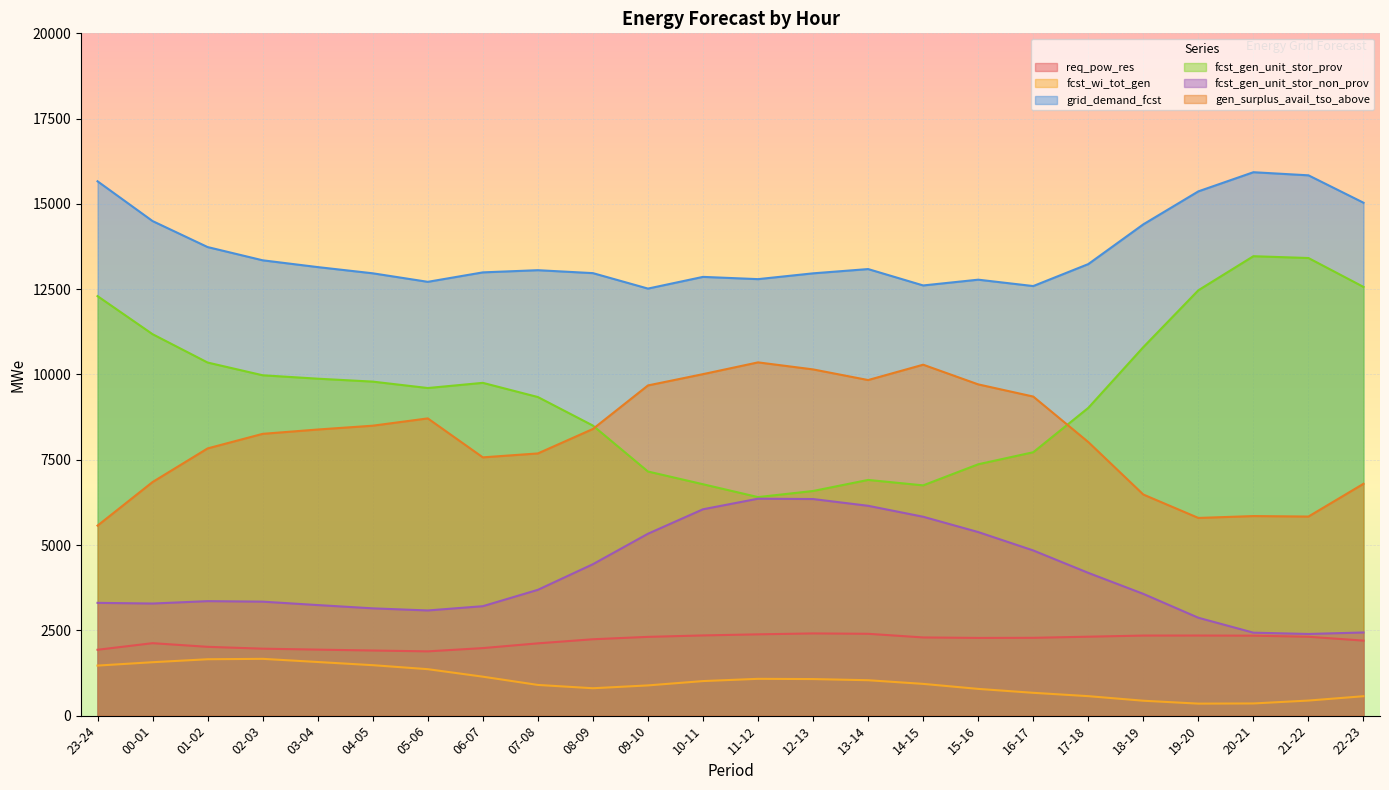

What is the label of the 11th point from the right?

12-13